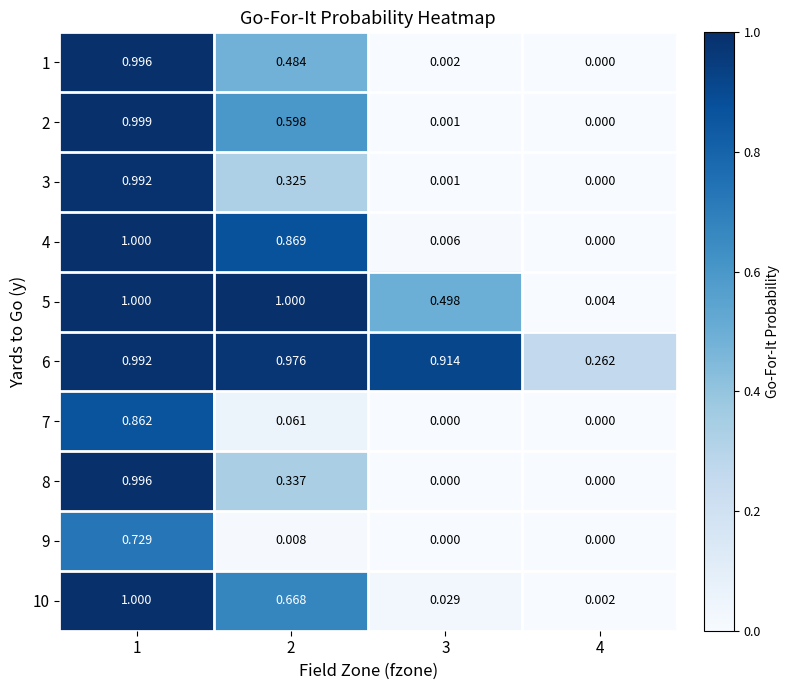

Is the value of 8 at 4 greater than the value of 5 at 3?

No